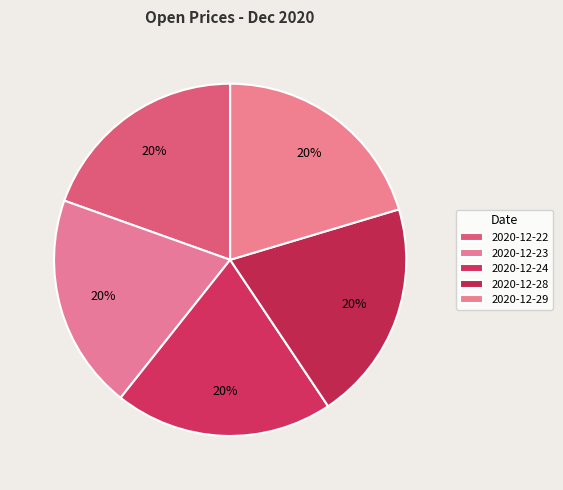

The 2020-12-22 slice represents 14% of the pie. True or false?

False